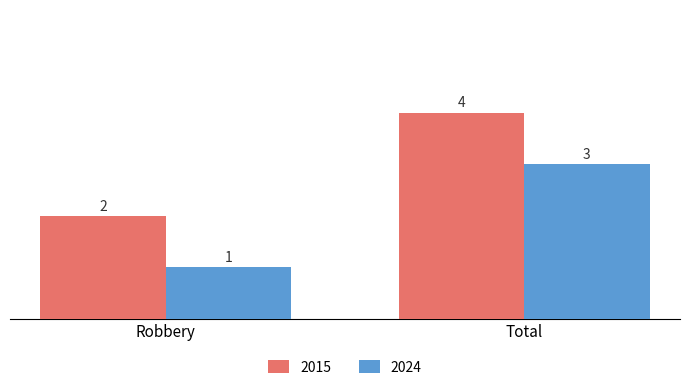

What is the label of the 2nd bar from the right?

Robbery